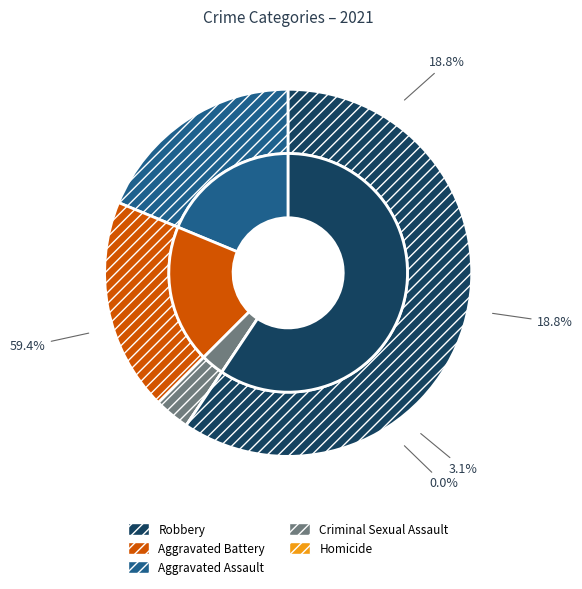

Do Criminal Sexual Assault and Homicide together represent more than half of the pie?

No